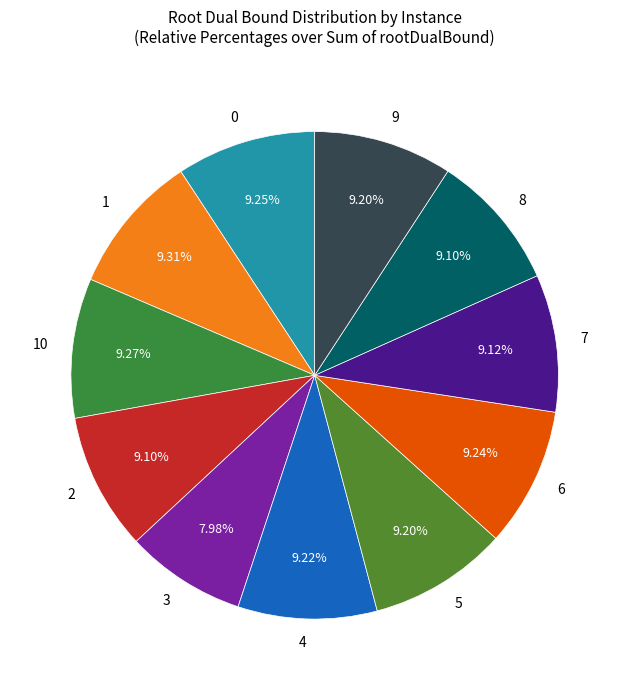

Which has a higher value, 4 or 3?

4